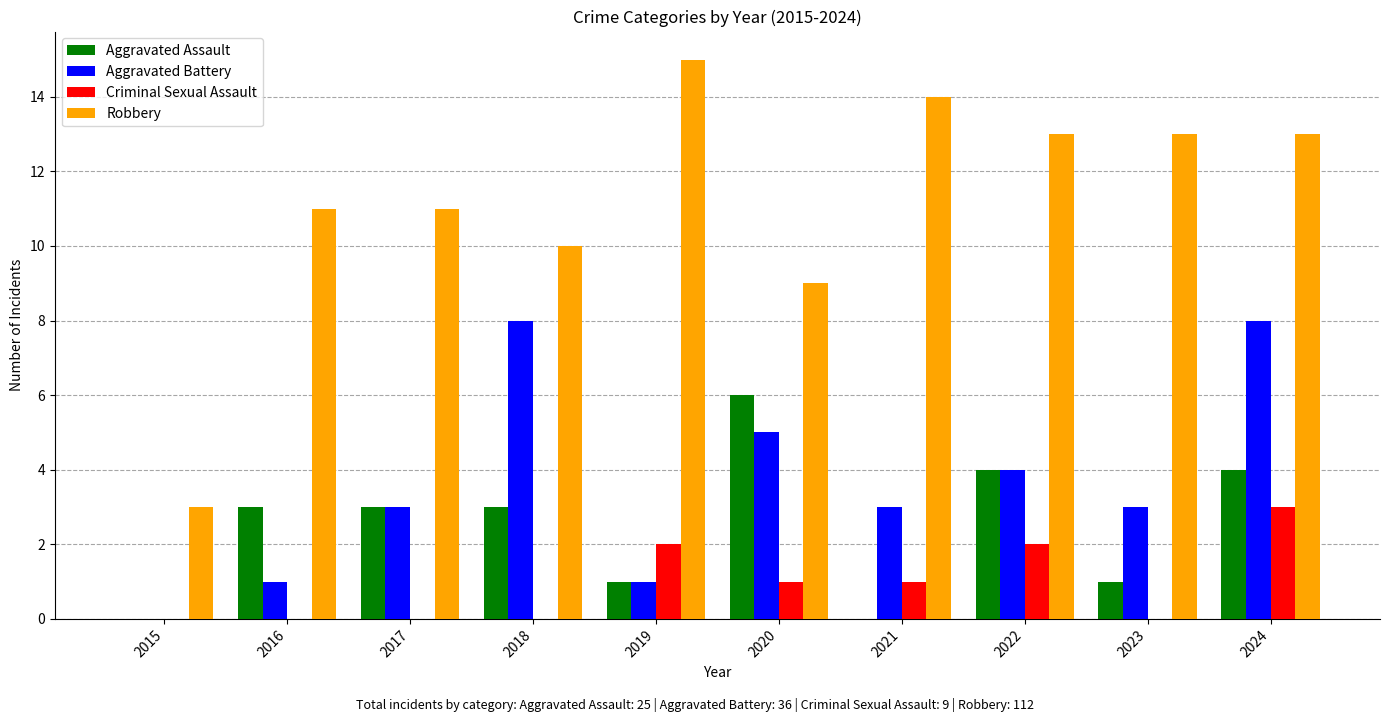

Which series has the widest spread of values?

Robbery